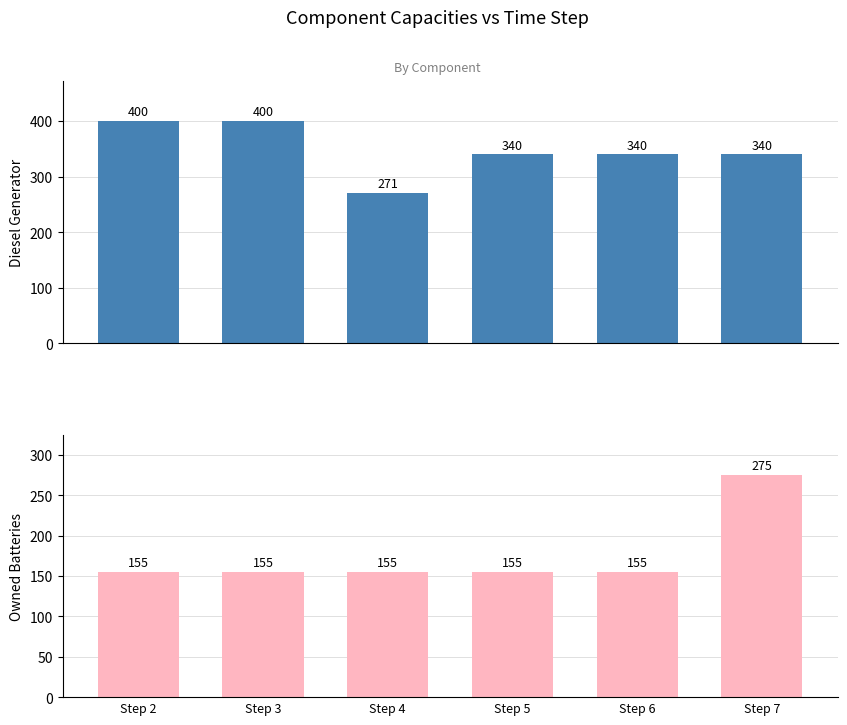

Which category has the highest value across all series?

Step 2